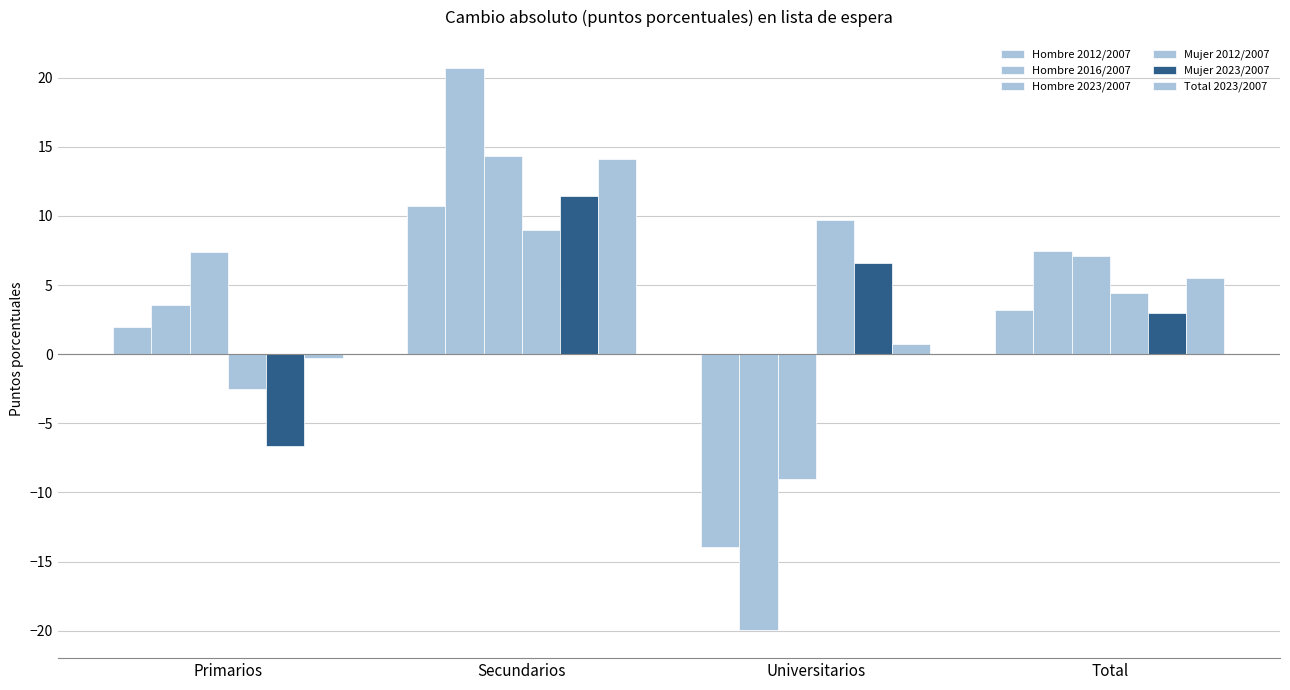

What is the spread (max minus min) of values at Universitarios?

29.6